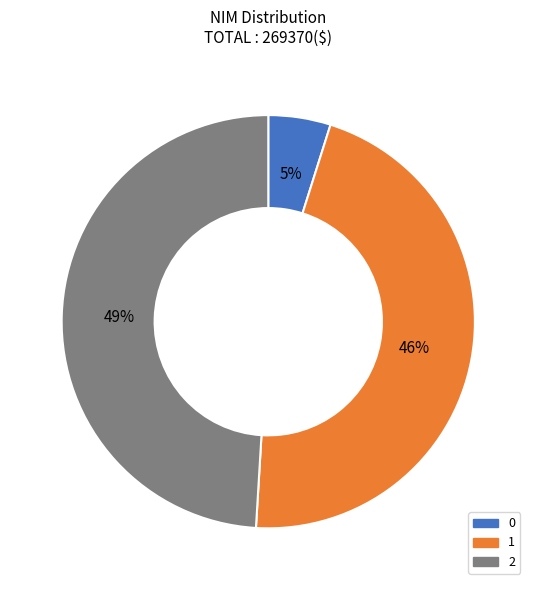

What is the largest slice in the pie chart?

2